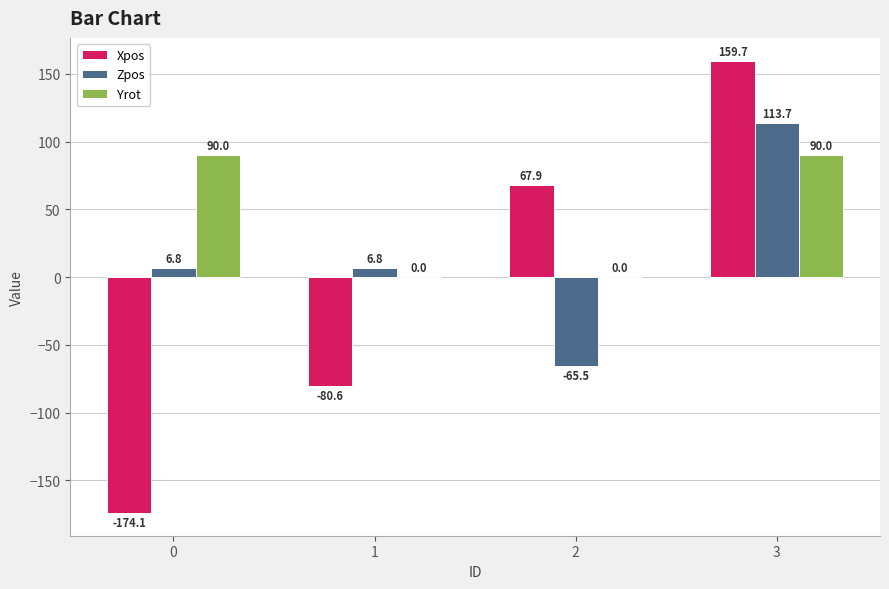

What is the sum of the Xpos values at 1 and 2?

-12.7